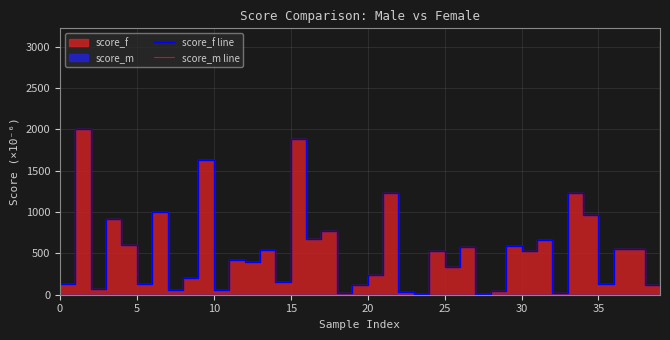

True or false: score_f line and score_m line cross at least once.

False